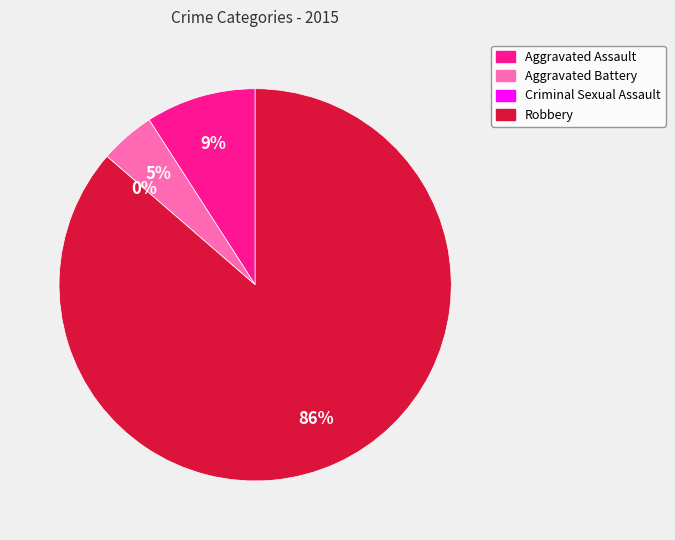

Is it true that Aggravated Assault is 9% of the pie?

True